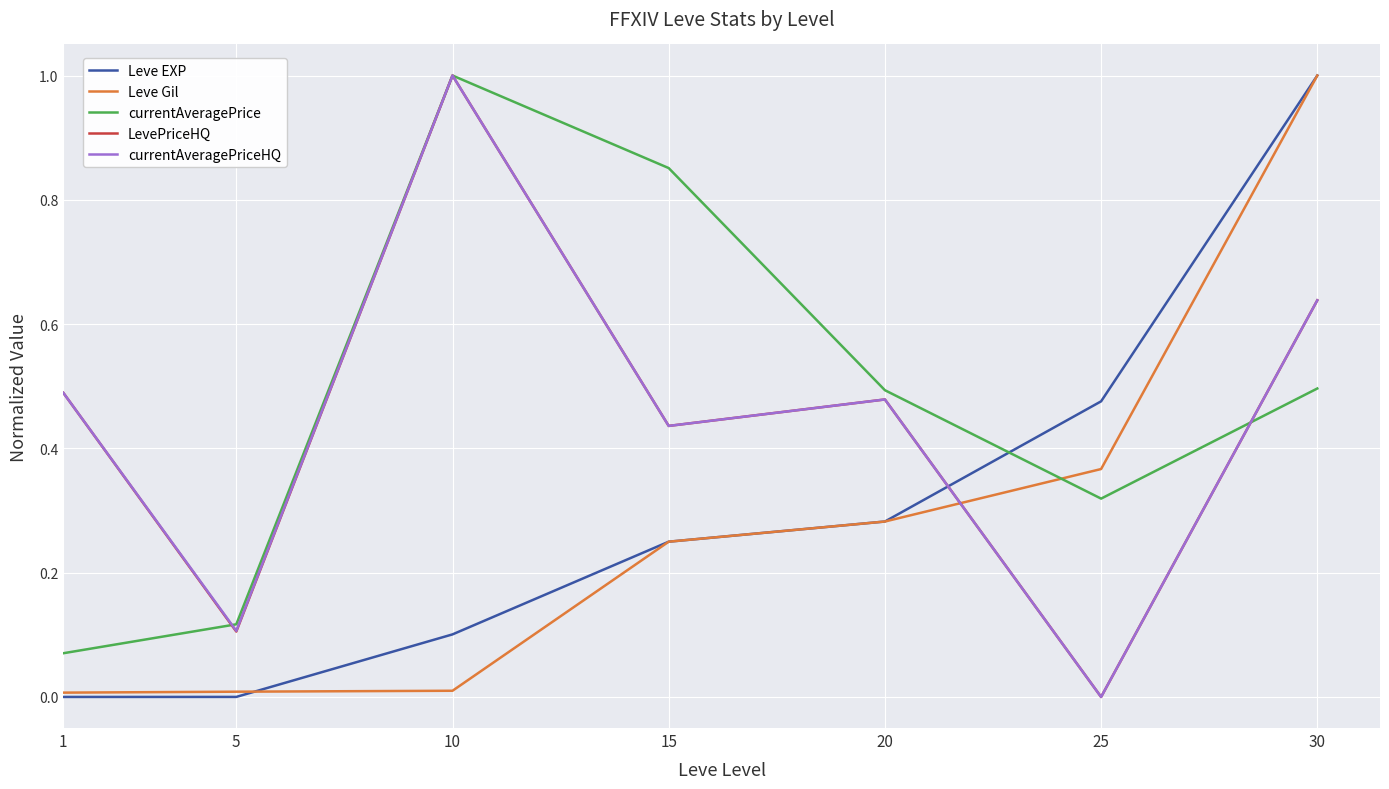

What is the maximum value shown in the chart?

1.0